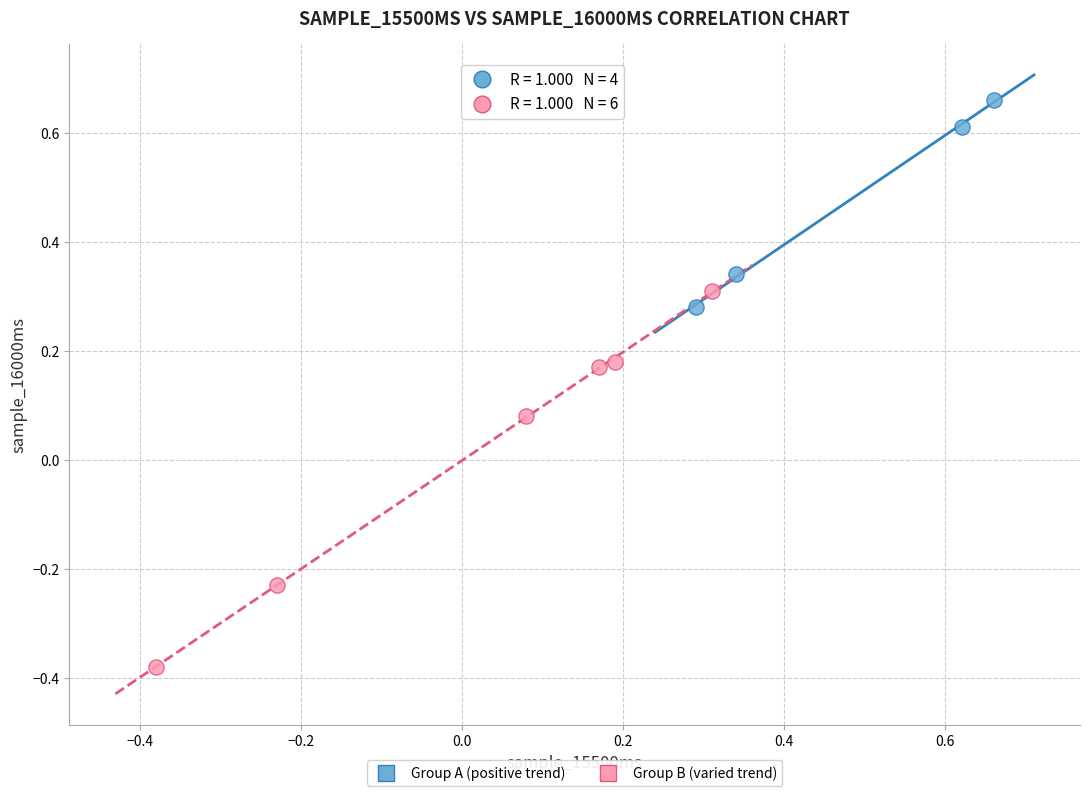

Which series contains the lowest Y value?

Group B (varied trend)